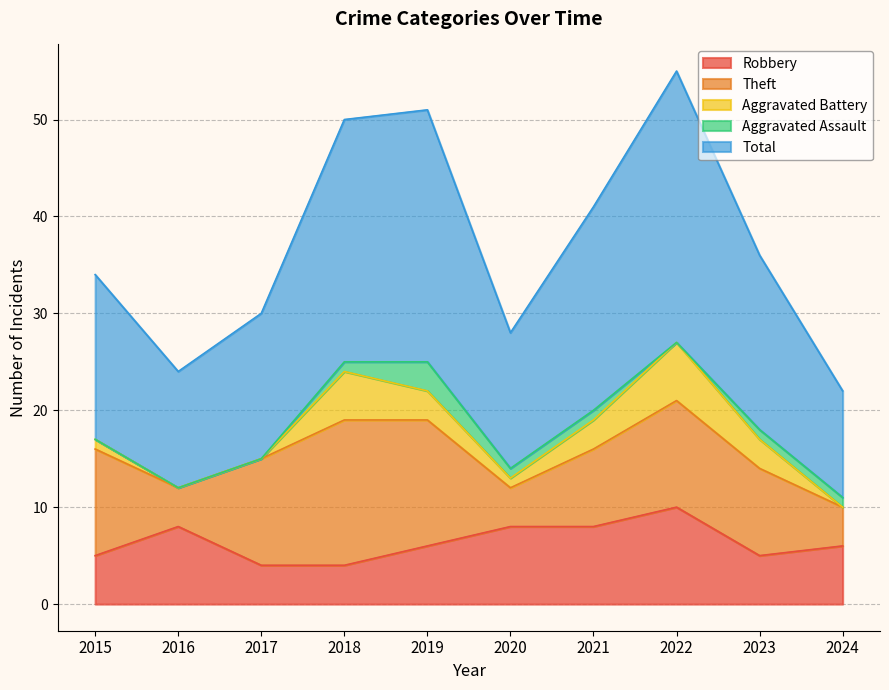

What value does the Total series have at 2021?

21